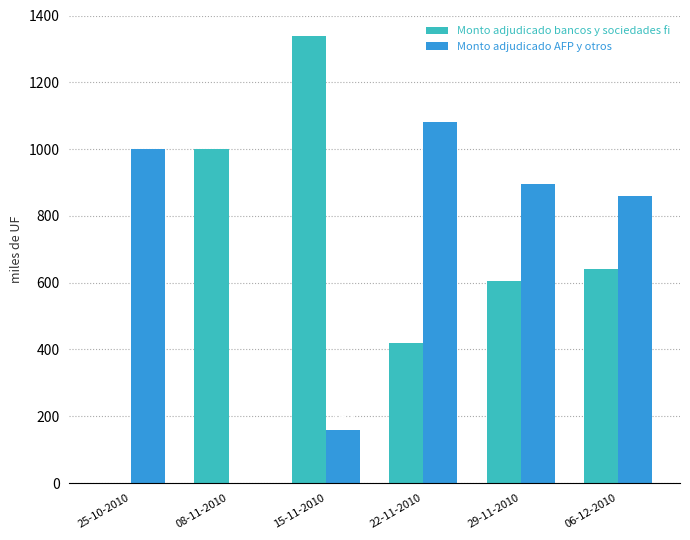

What is the highest value of the Monto adjudicado AFP y otros series?

1080